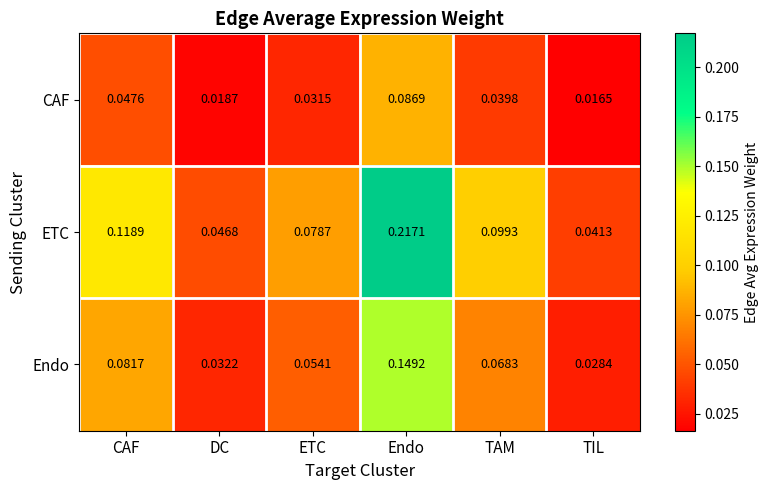

At which category is the sum across all series the highest?

Endo